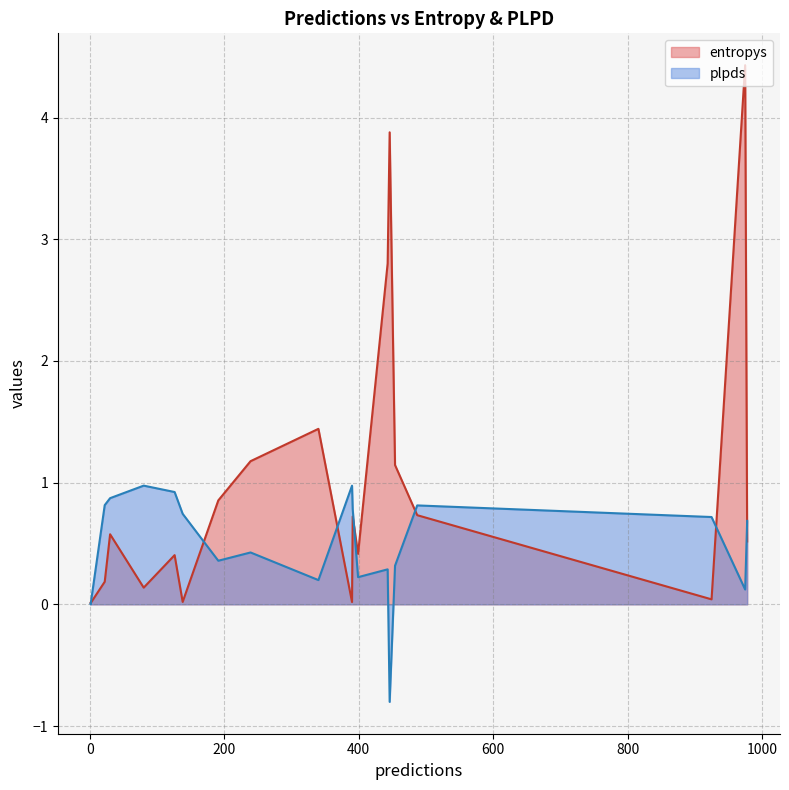

Count the number of categories in the chart.

20